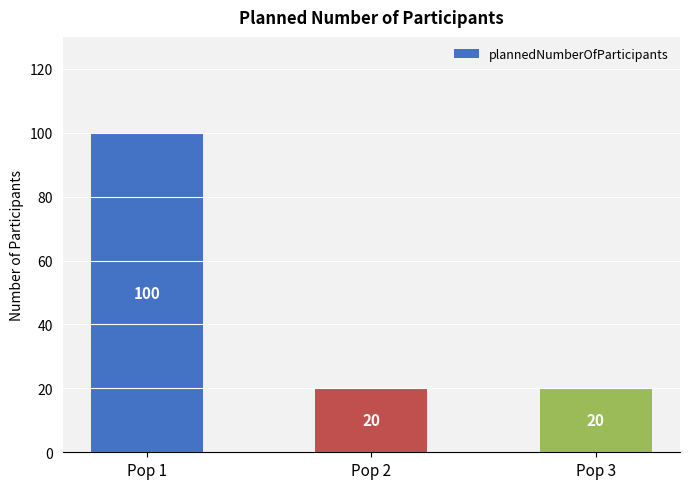

What is the value of the 2nd bar from the left?

20